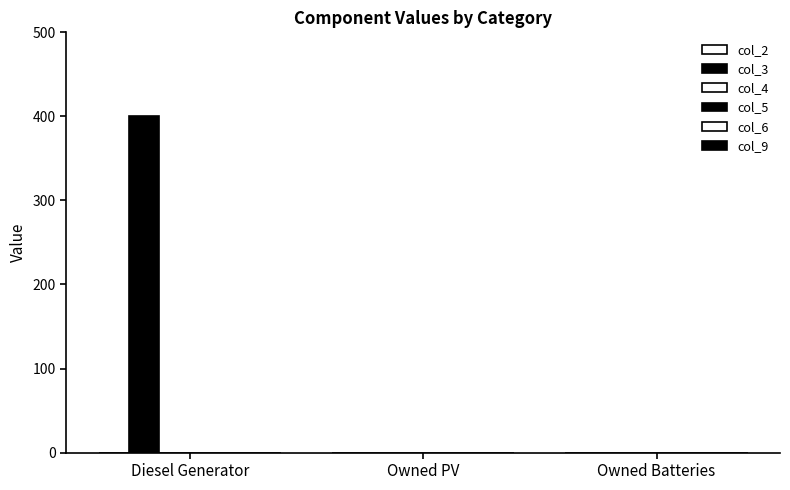

How many data points are above 0?

1